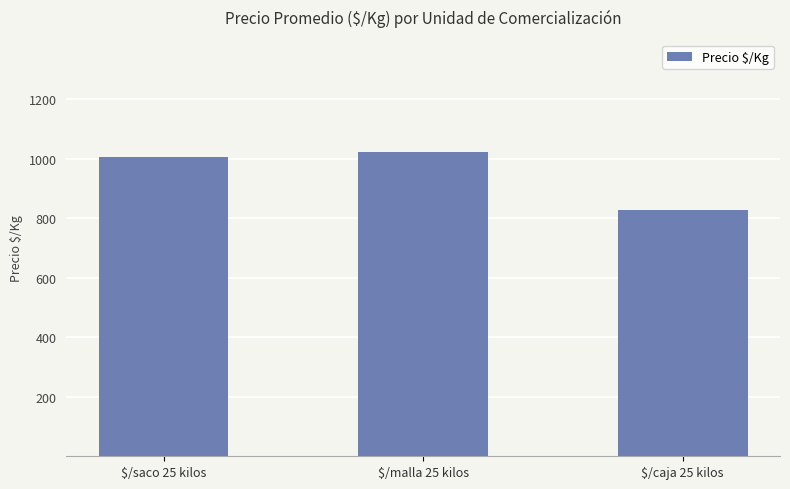

The value at $/malla 25 kilos is 1578.2. True or false?

False